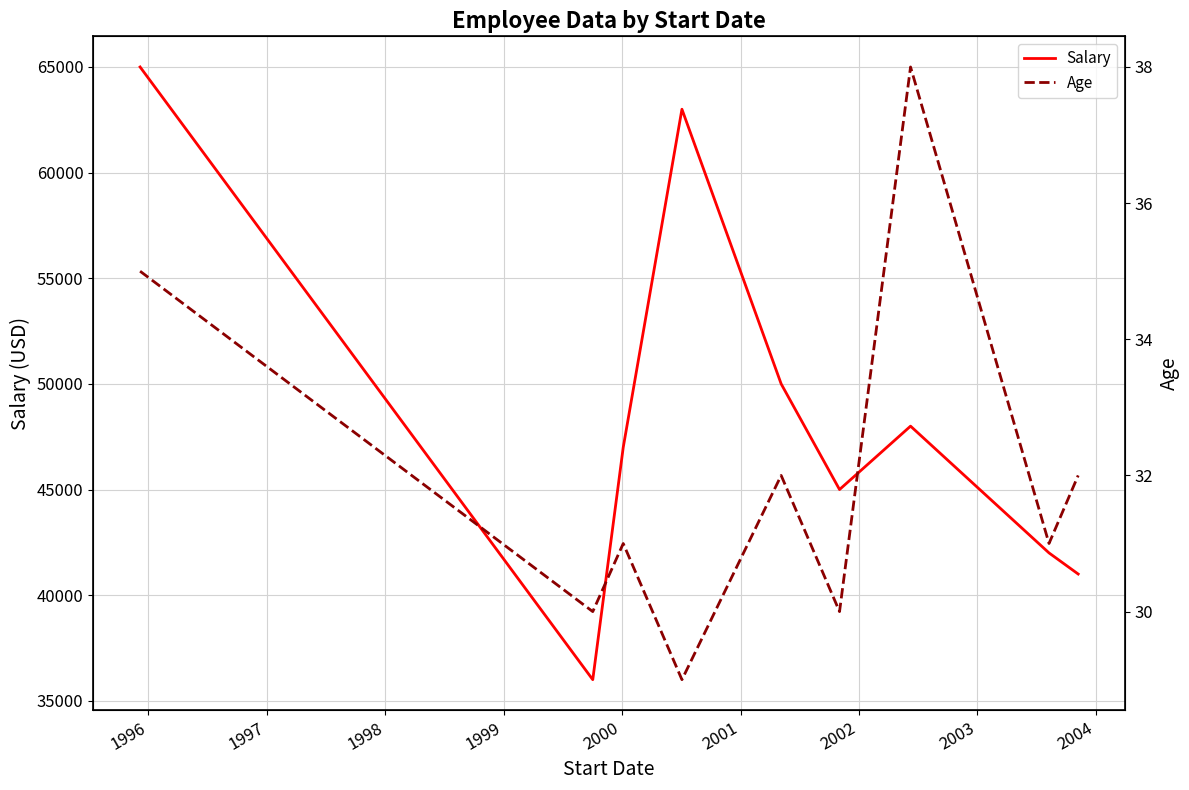

What is the value of the Salary point at the 9th from the left?

41000